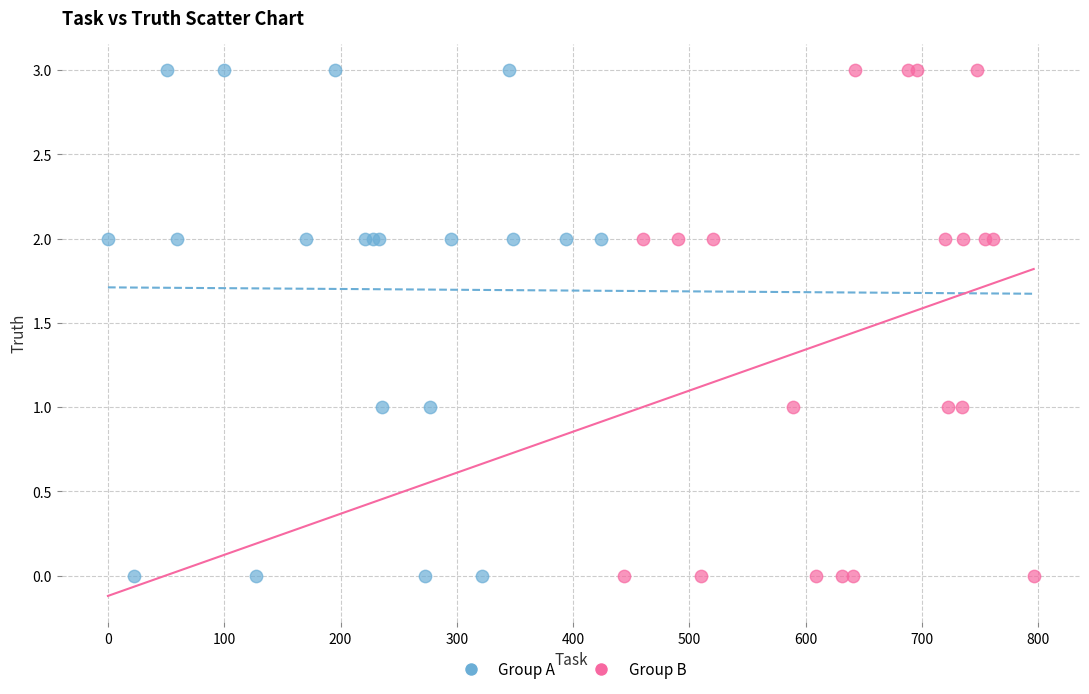

What are all the series names shown in the legend?

Group A, Group B